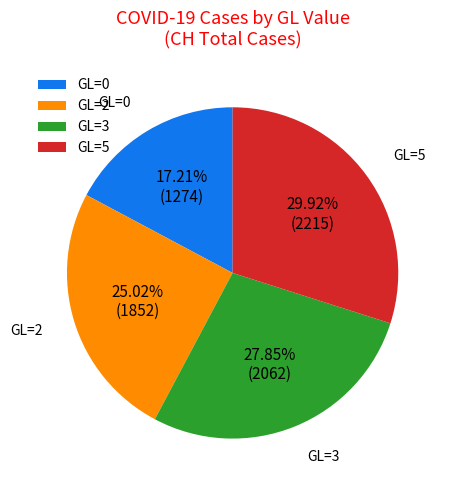

Combined, do GL=0 and GL=5 account for over 50%?

No